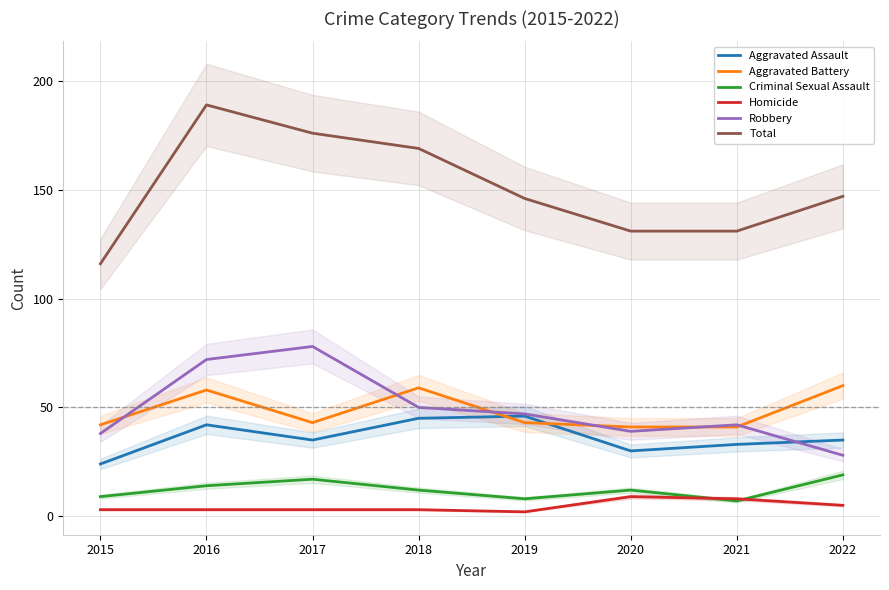

True or false: Criminal Sexual Assault and Robbery intersect in this chart.

False